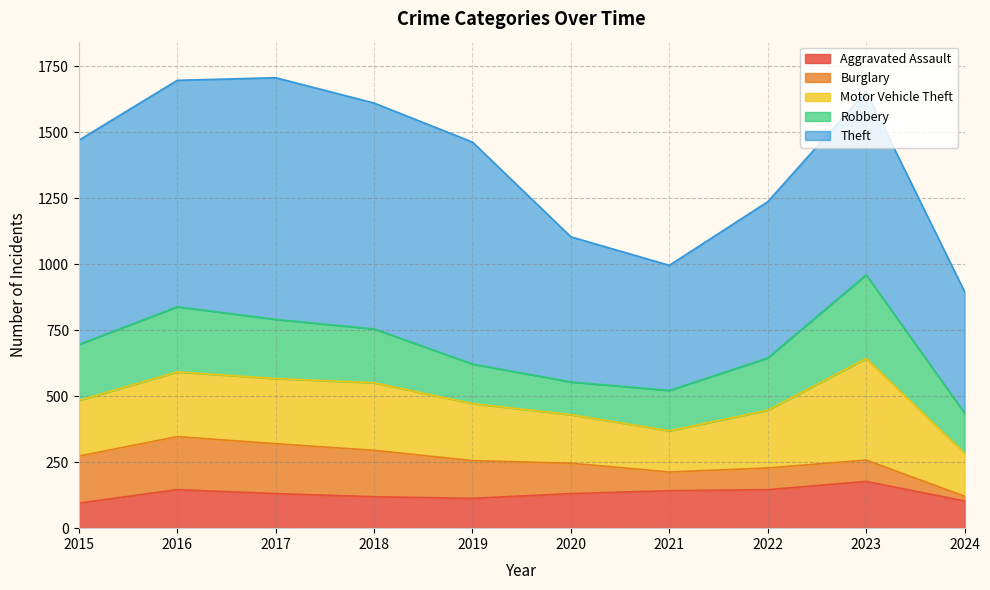

Does the chart display data point markers on the line(s)?

No